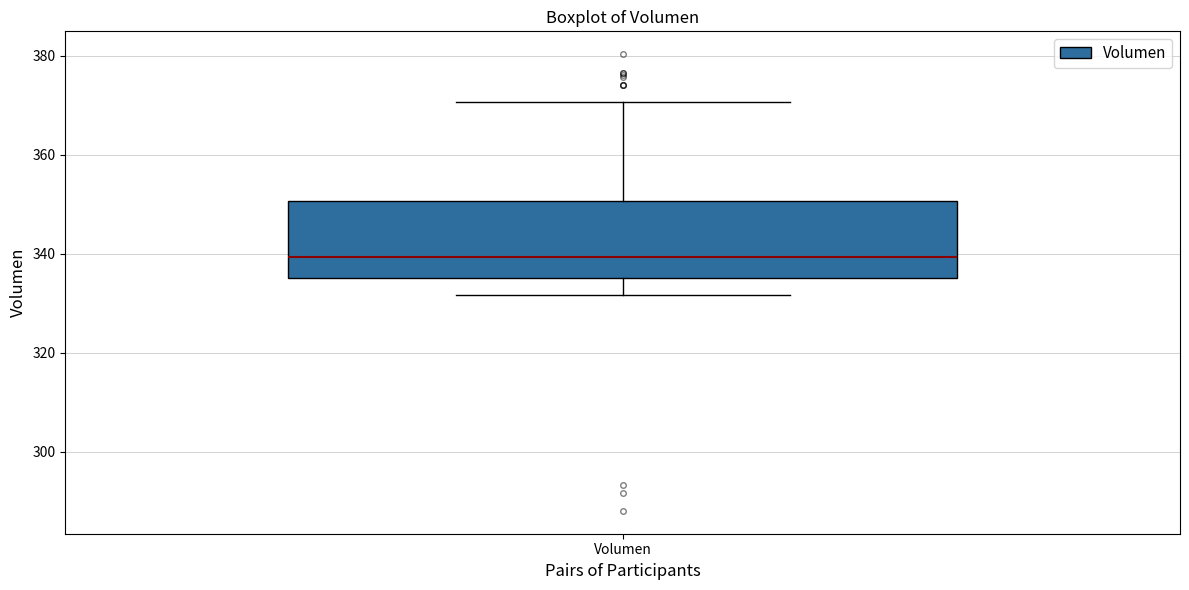

Transcribe this box plot: give where the median line is, the range the box spans, and where the two whiskers end, as read against the y-axis. The values are not printed on the chart, so give them approximately, as read against the axis.

median 340, box 336 to 350, whiskers 332 to 370